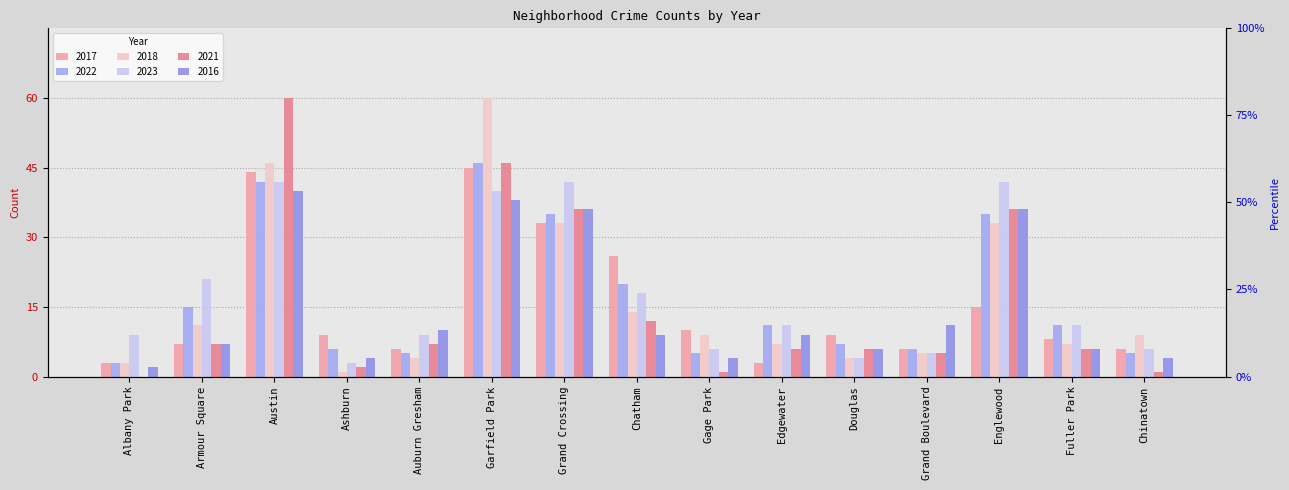

At which label does 2017 reach its peak?

Garfield Park